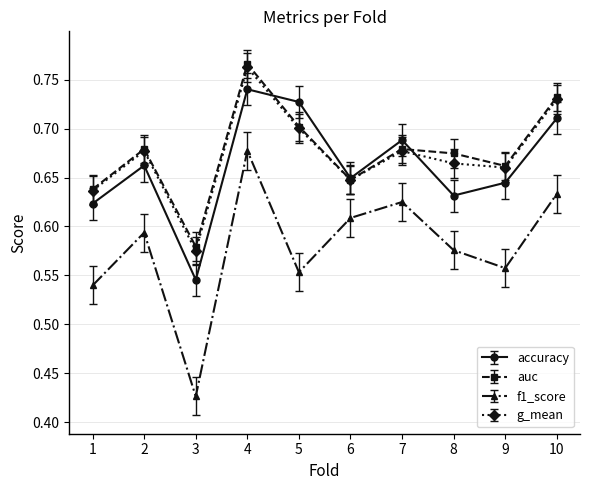

List the series in order of their peak value, highest first.

auc, g_mean, accuracy, f1_score